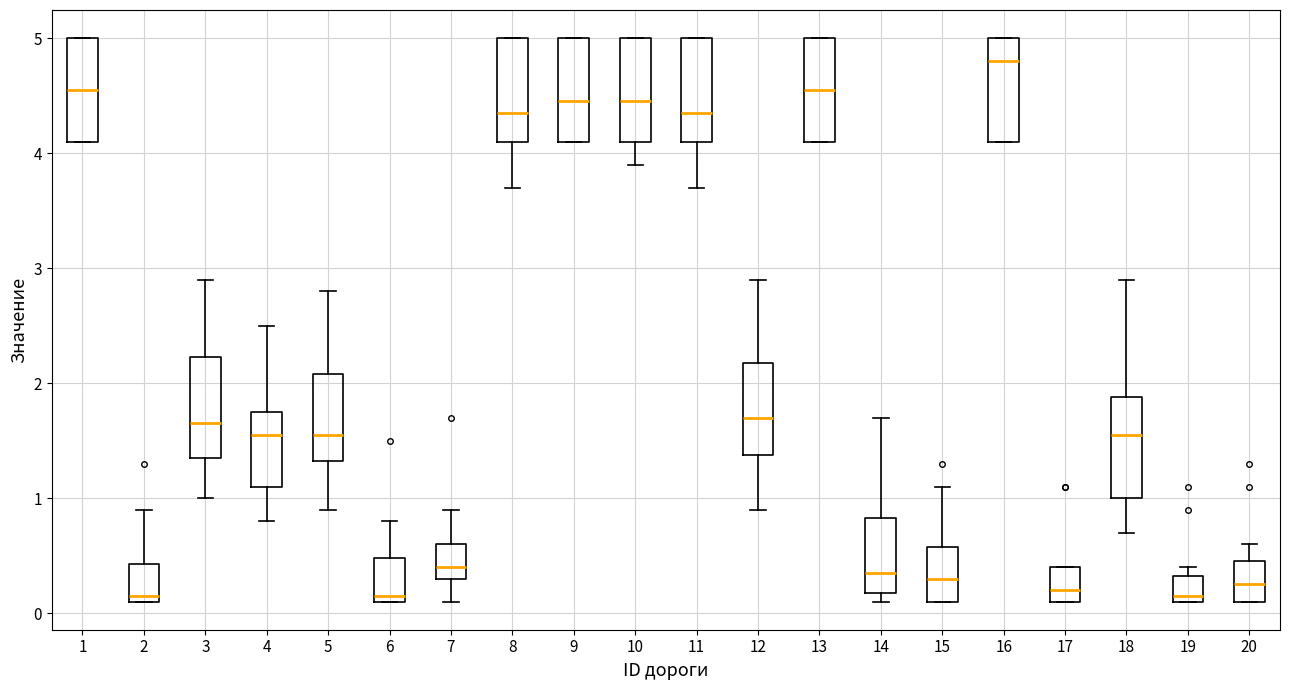

Where is the upper edge of the box at x = 11 on the y-axis? The values are not printed on the chart, so give them approximately, as read against the axis.

5.0